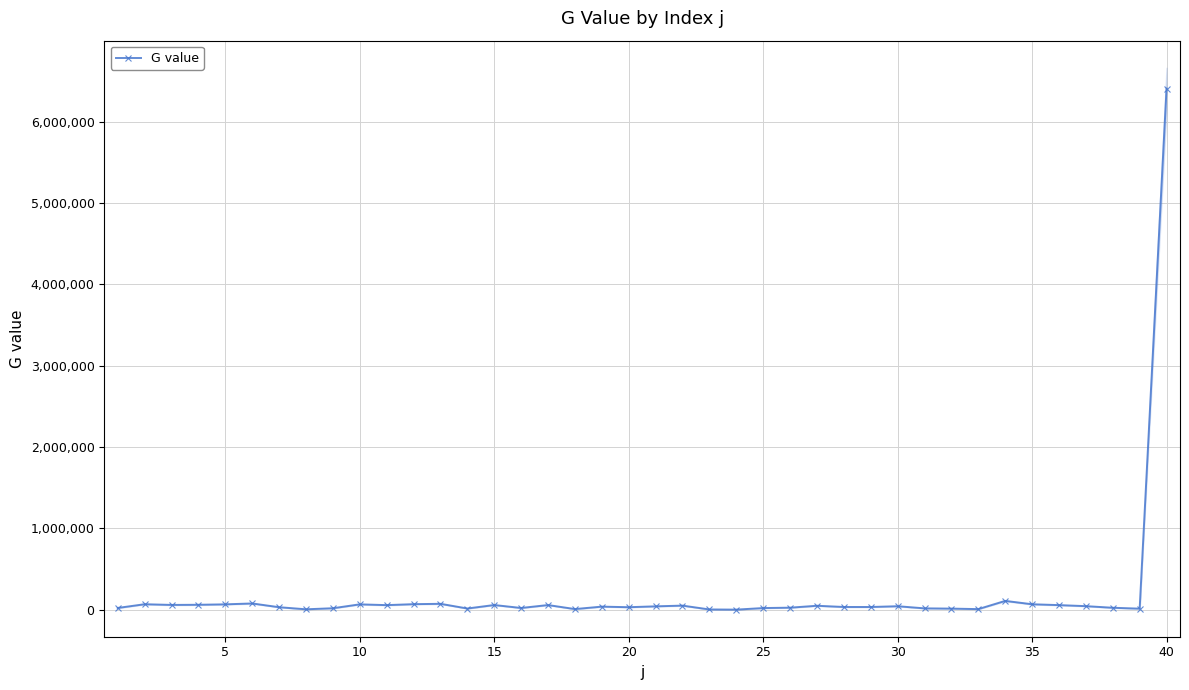

Reading right to left, list all the values displayed in this chart.

6409405.2	13070.0	23938.0	43796.0	56522.4	67024.0	108372.0	7384.0	13478.0	16666.0	42838.0	33322.0	33564.0	48580.0	25022.0	20356.0	1036.0	3234.0	50384.0	41500.0	30778.0	37884.0	7888.0	57278.0	21314.0	57640.0	14826.0	72552.0	68226.0	56362.0	65966.0	18034.0	5142.0	30758.0	76878.0	66036.0	60682.0	58866.0	67430.0	21638.0